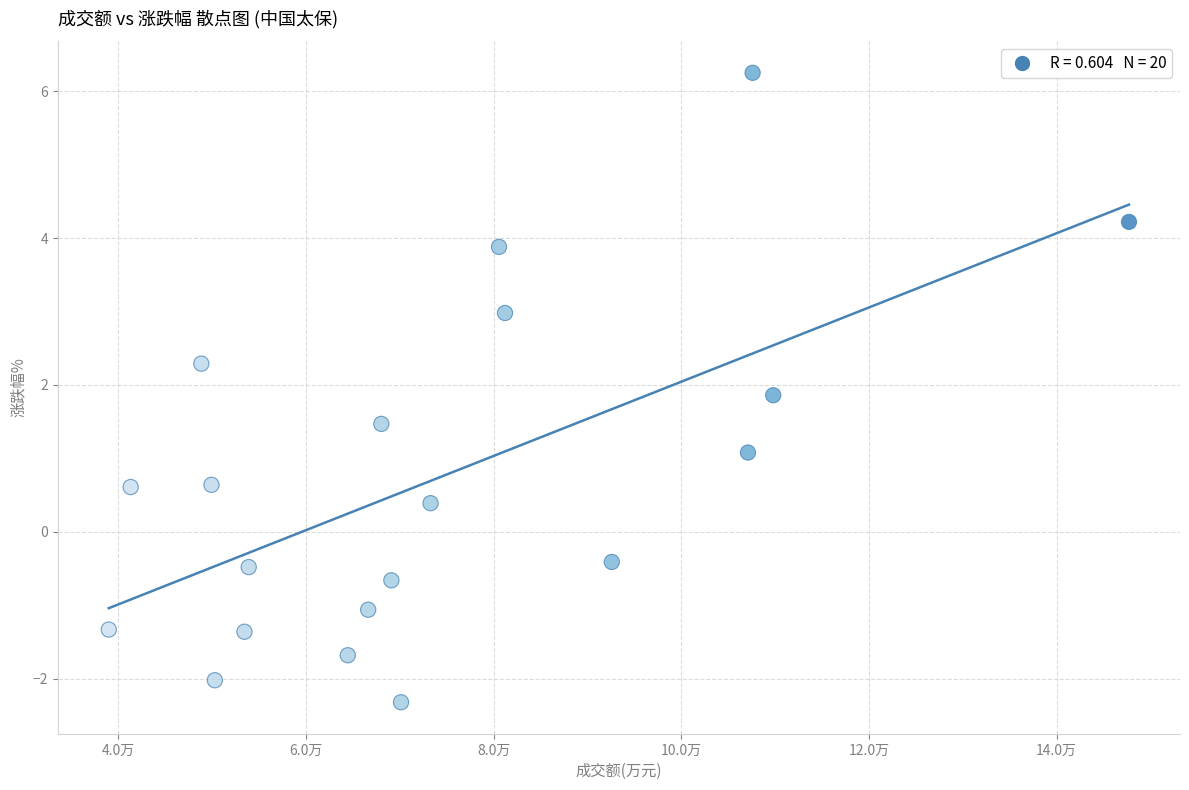

What is the range of X values (max minus min)?

108709.0